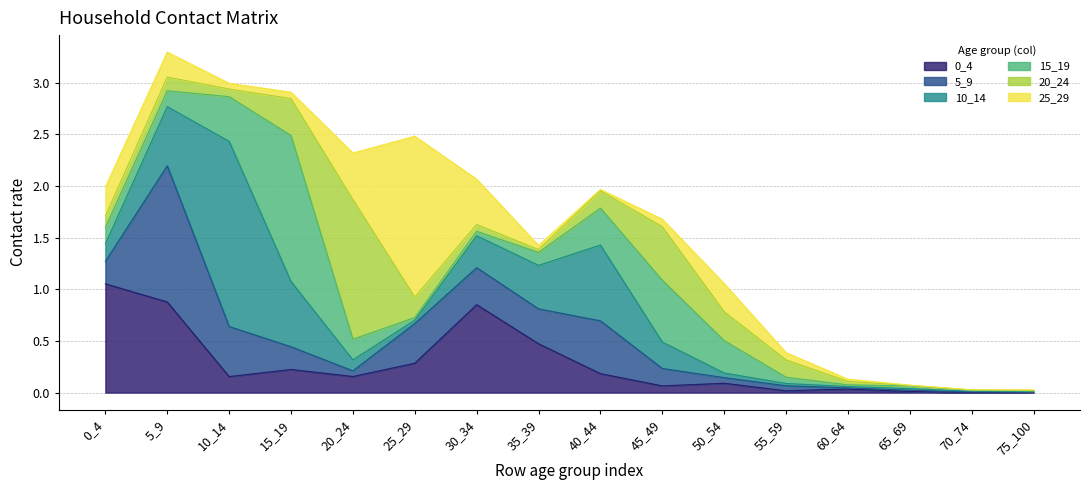

How many lines are shown in the chart?

6